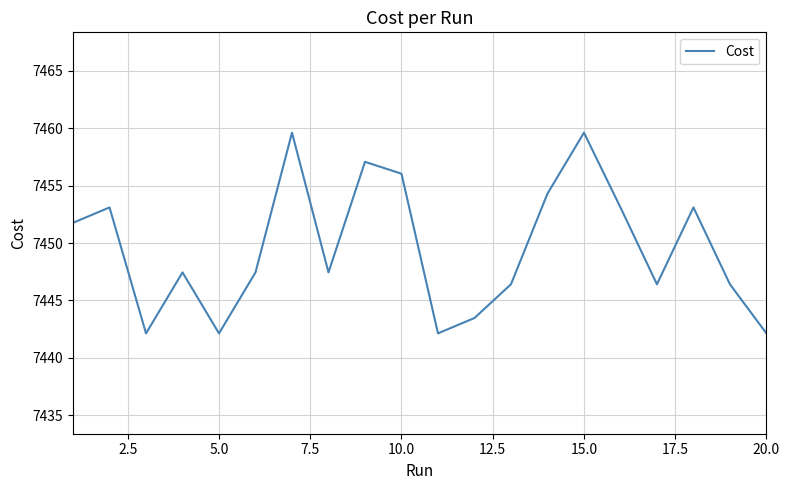

How many values are below 7447?

8